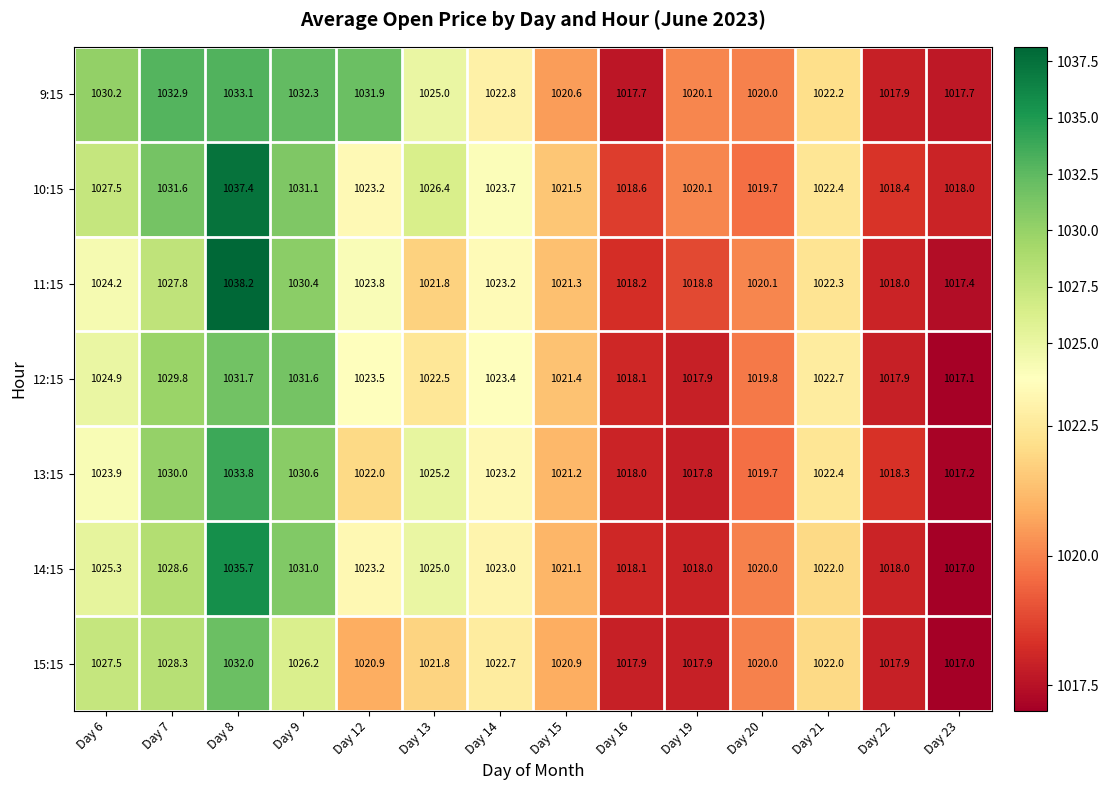

Is it true that 15:15 equals 1020.9 at Day 15?

True